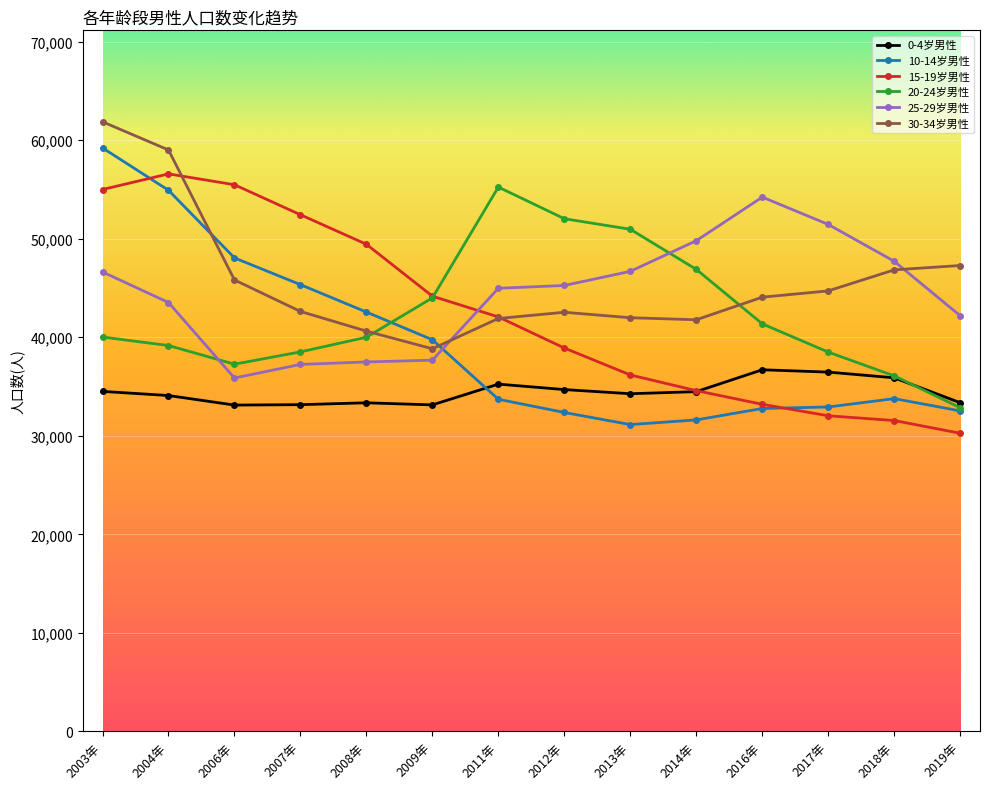

True or false: 25-29岁男性 has a value of 25914 at 2018年.

False